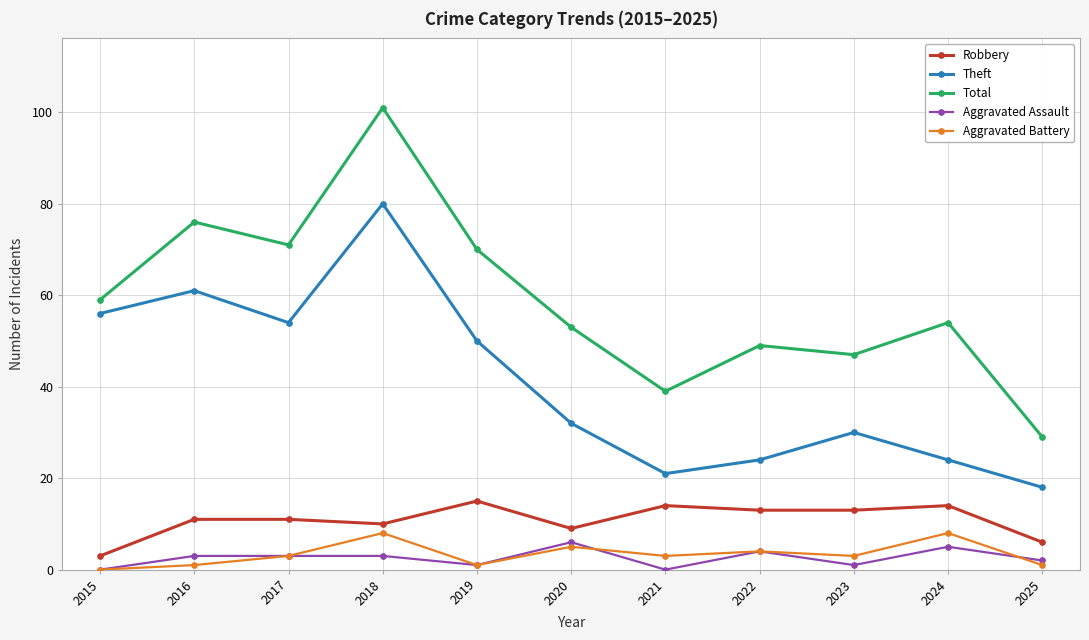

In Aggravated Assault, how many points are lower than both neighbors (excluding endpoints)?

3